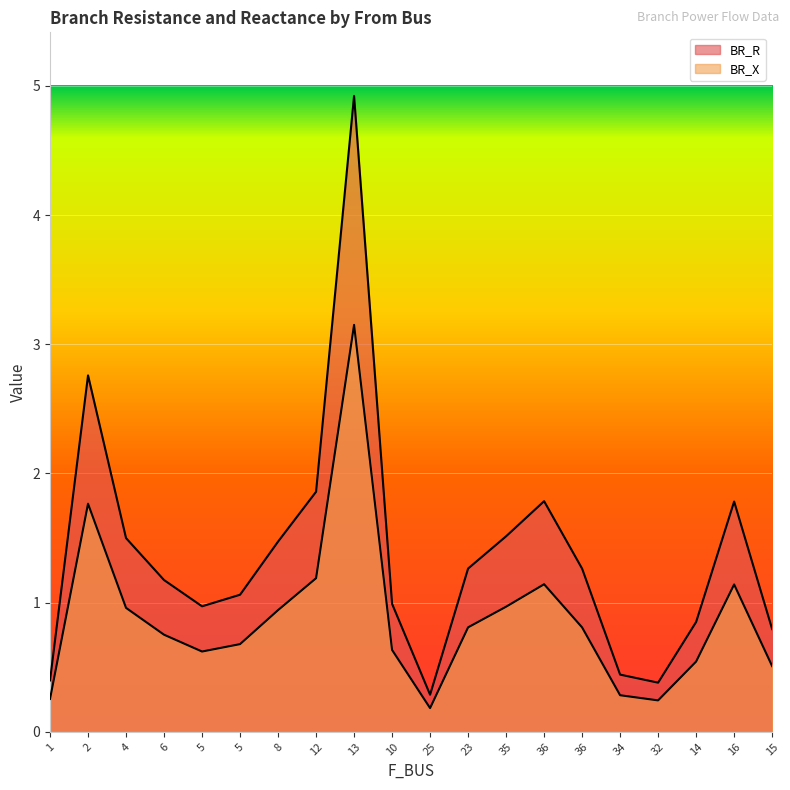

True or false: BR_R and BR_X cross at least once.

False